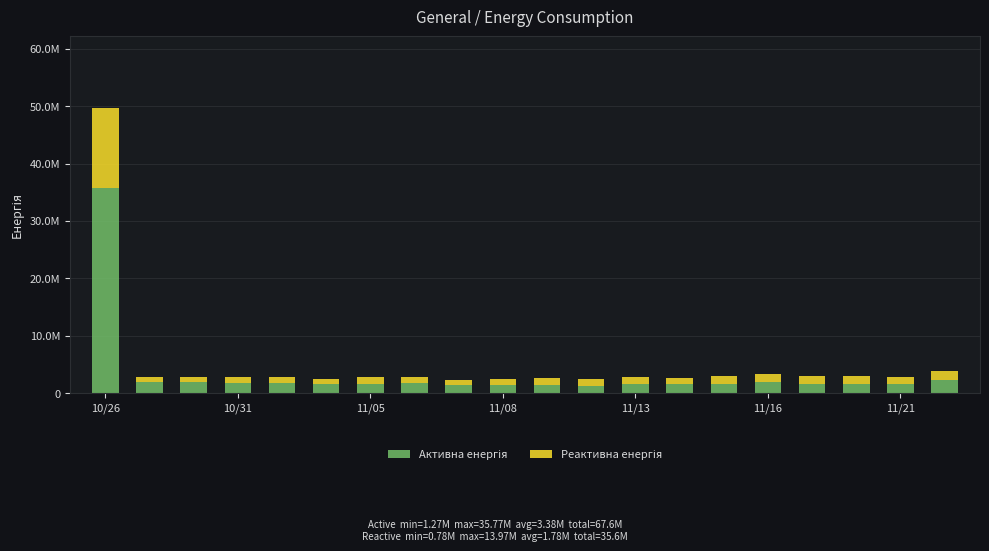

Are the bars horizontal?

No